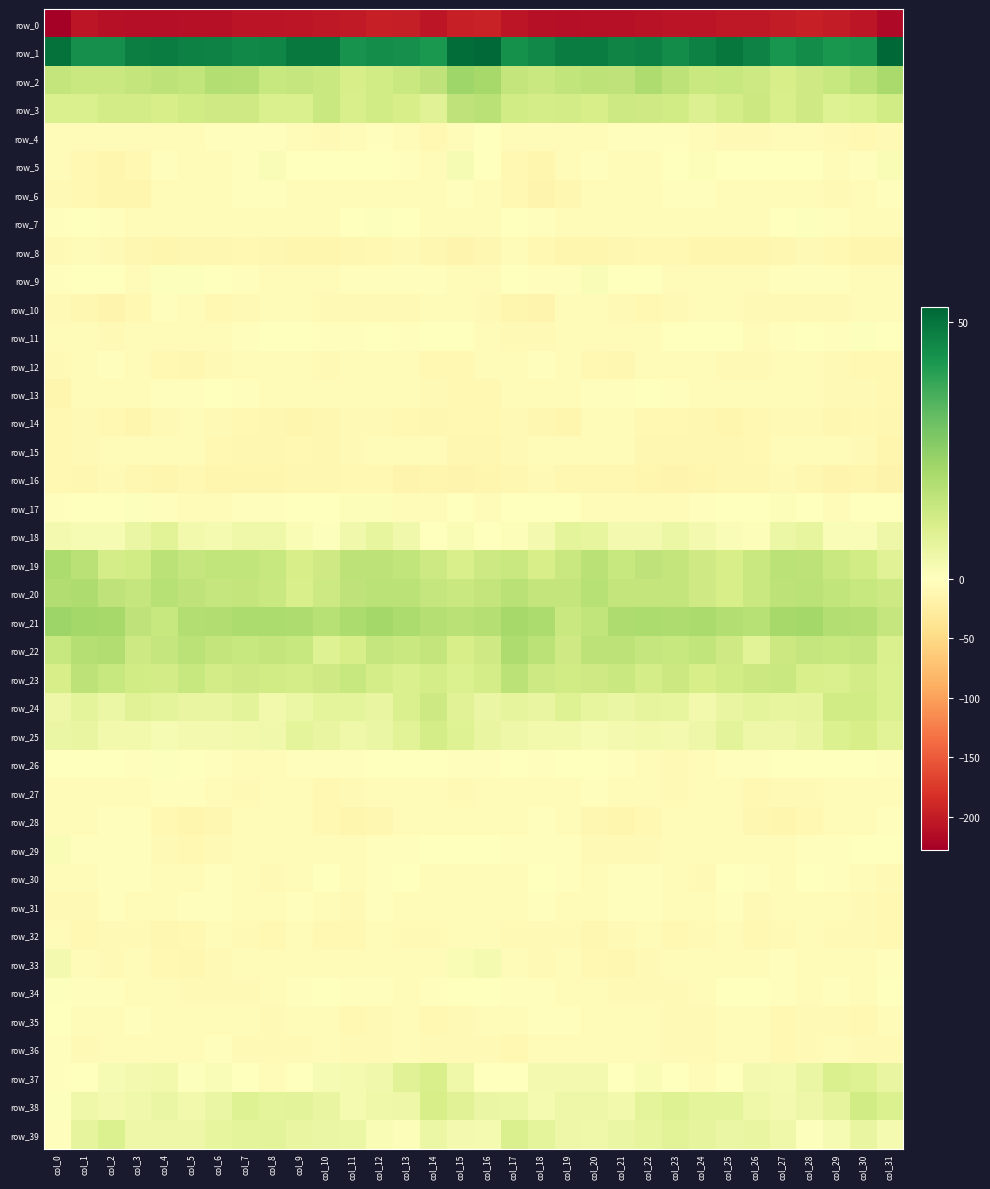

At which category does the chart reach its minimum across all series?

col_0